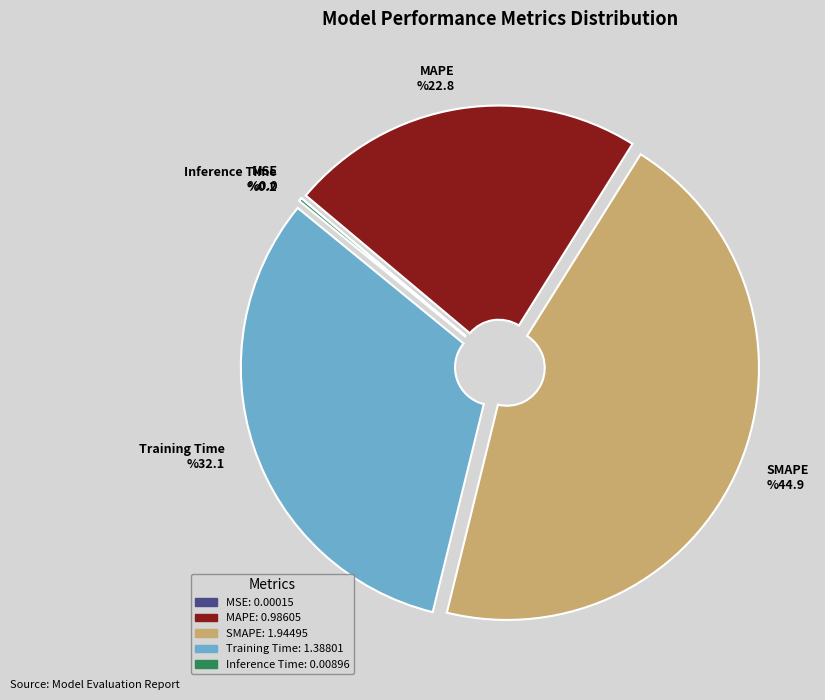

Is it true that Training Time is 41% of the pie?

False